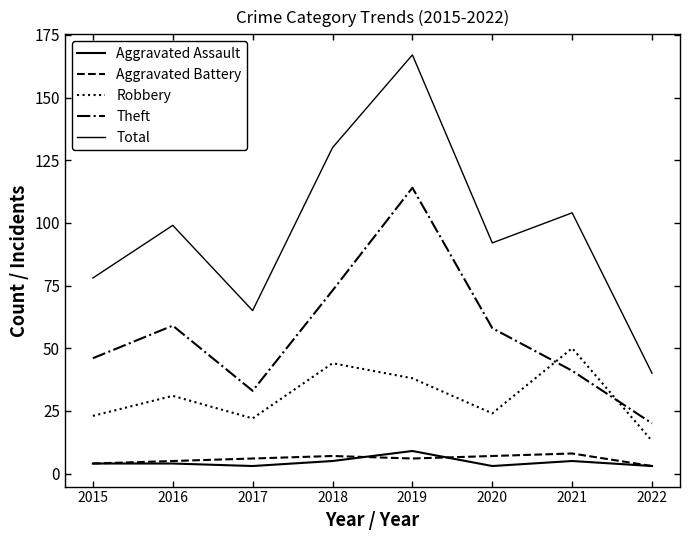

What is the lowest value of the Theft series?

20